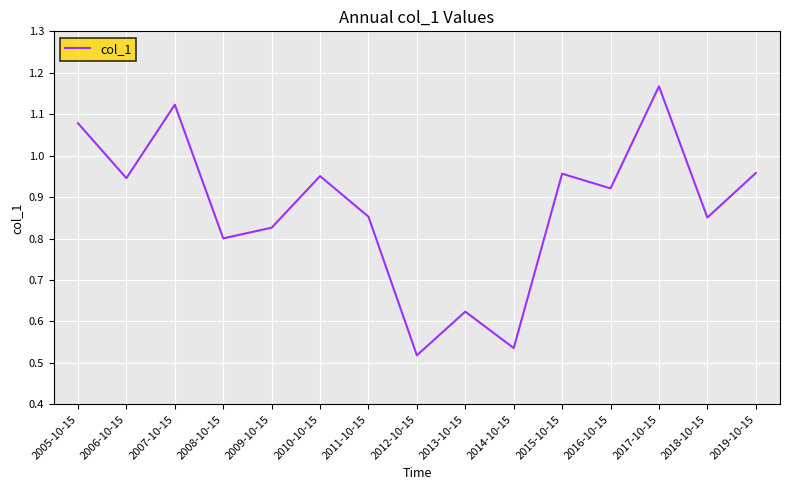

Which category has the highest value across all series?

2017-10-15